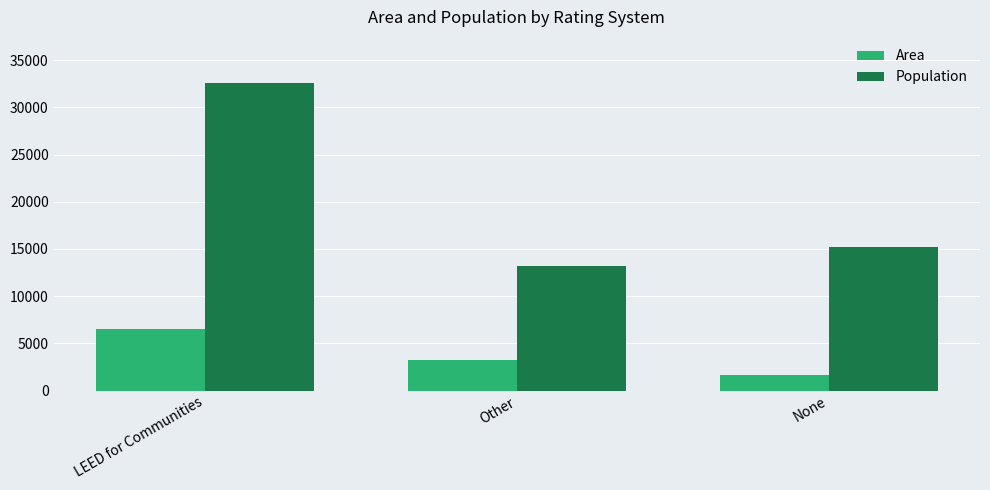

Rank the series by their average value, from lowest to highest.

Area, Population